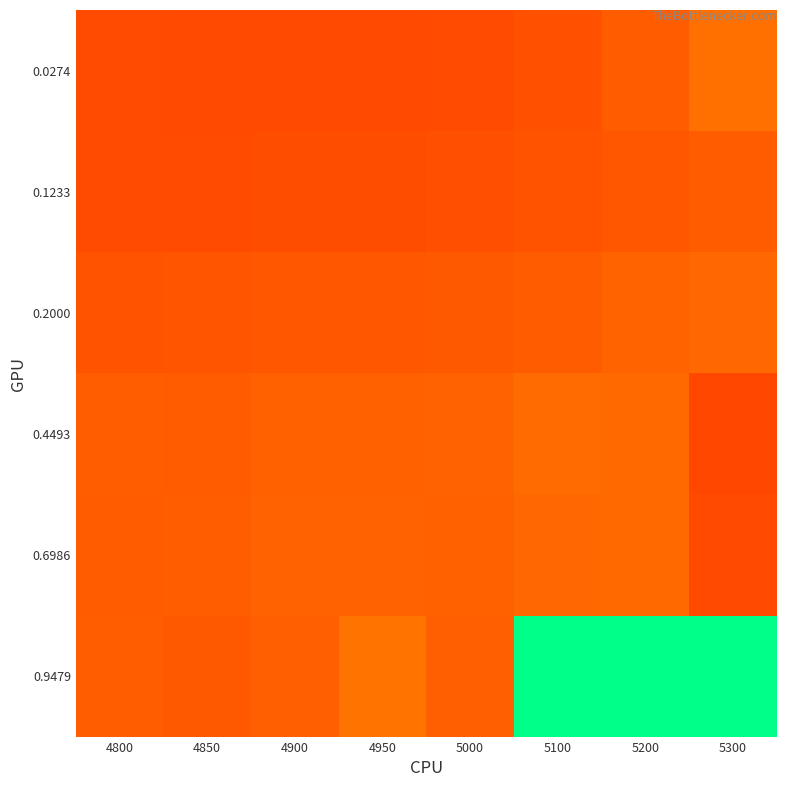

How many data points does each series have?

8